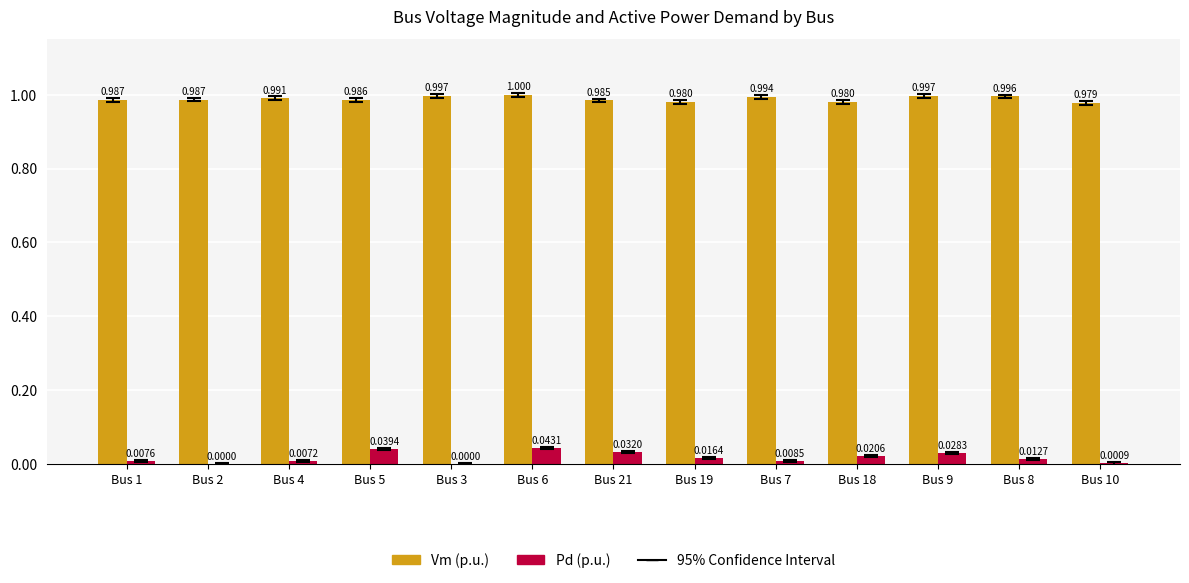

Which series has the largest total across all categories?

Vm (p.u.)